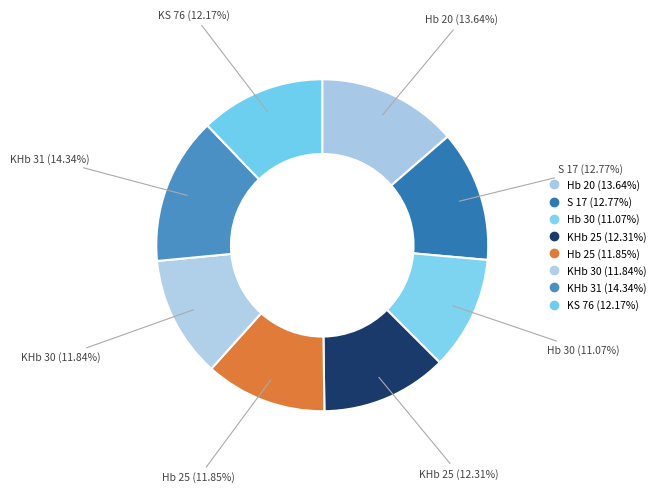

The Hb 20 slice represents 14% of the pie. True or false?

True